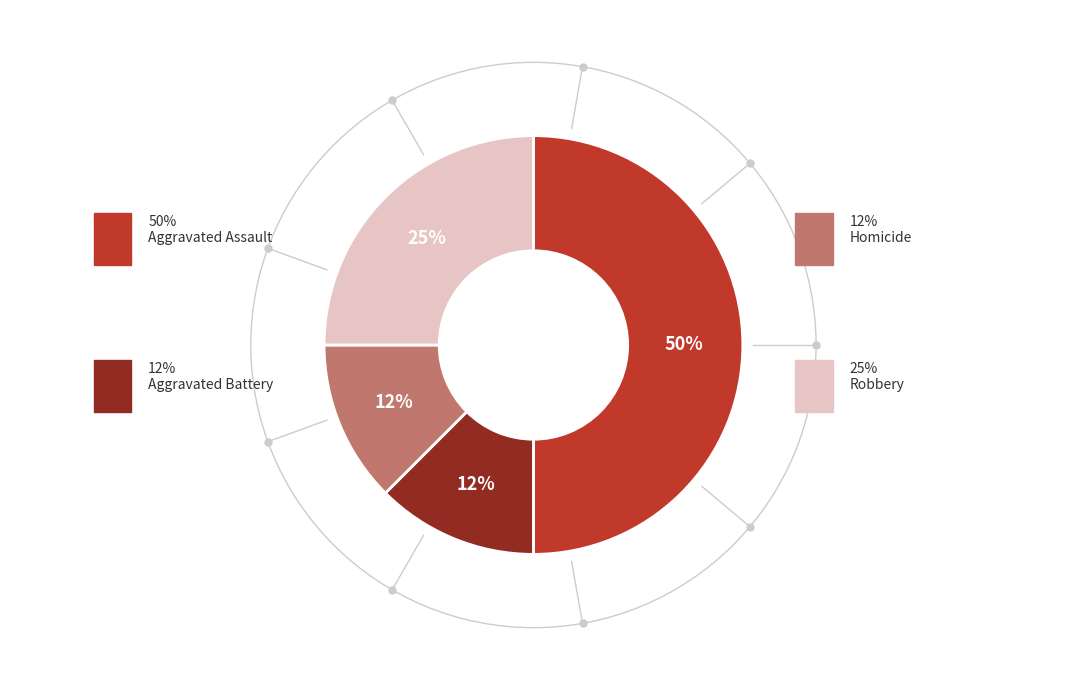

Does Homicide account for over 50% of the chart?

No